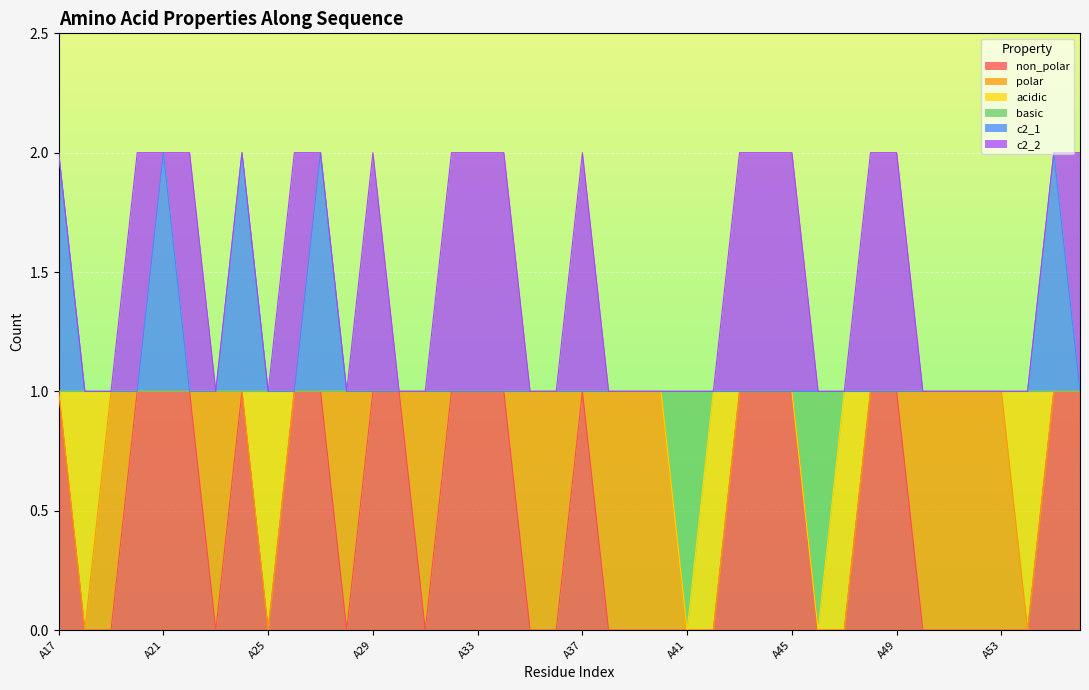

At which label is basic closest to 0?

A41